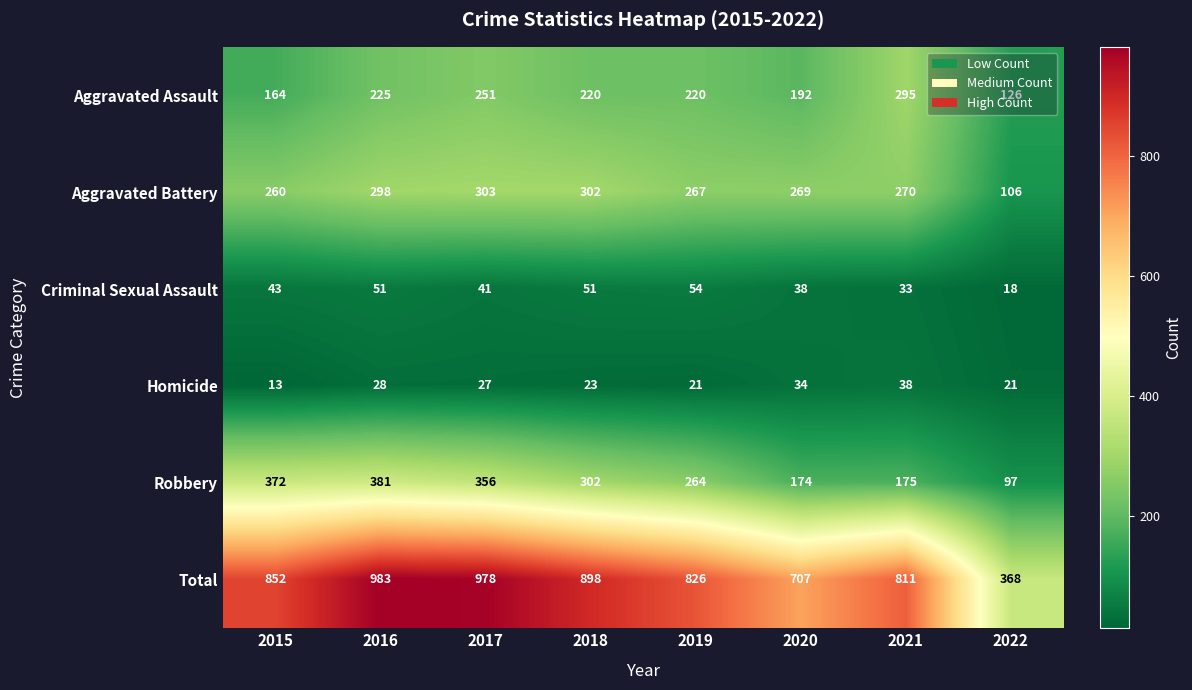

The Aggravated Assault series shows 80 at 2020. True or false?

False